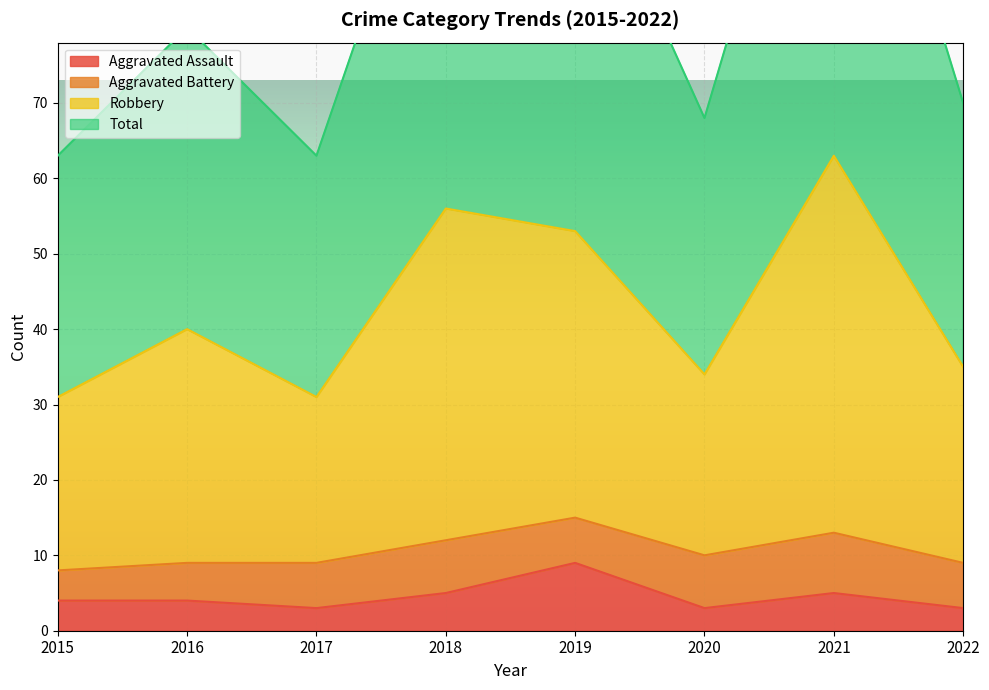

Is it true that Robbery equals 122 at 2020?

False